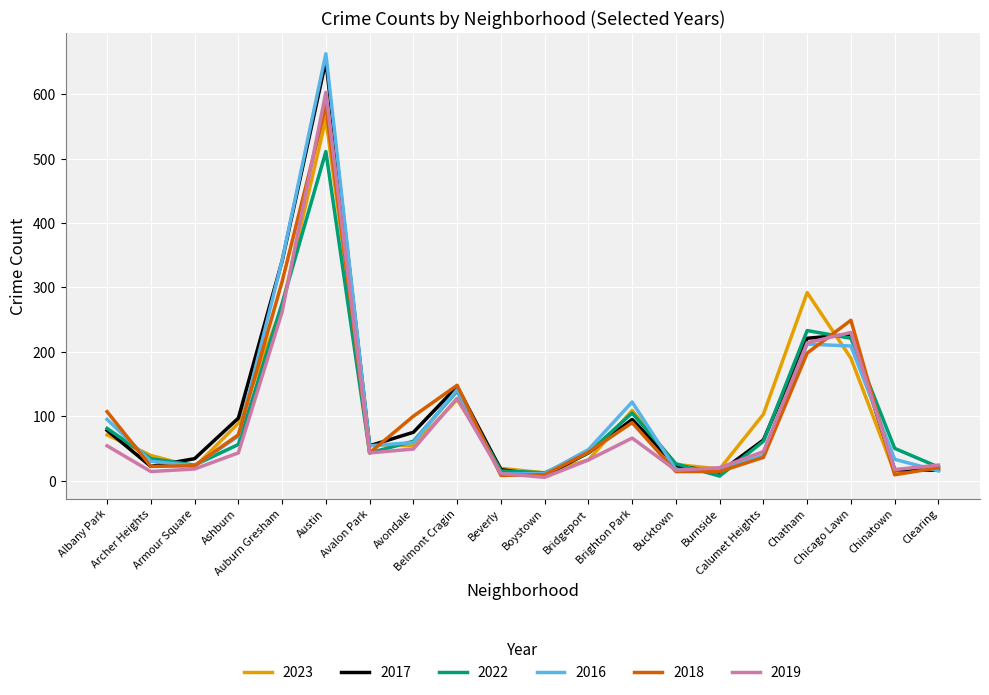

Which series has the widest spread of values?

2016